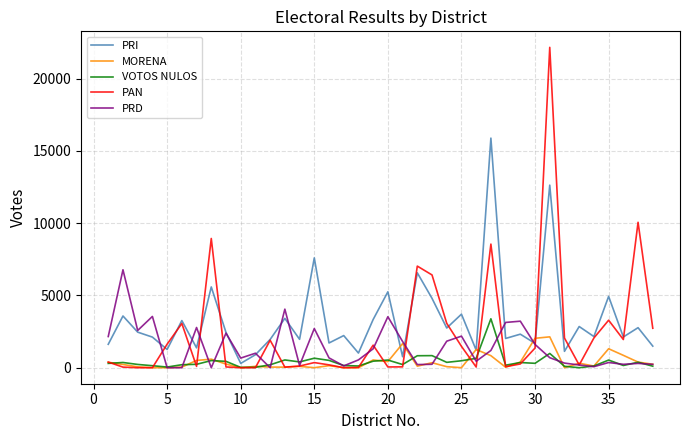

What is the highest value of the PAN series?

22167